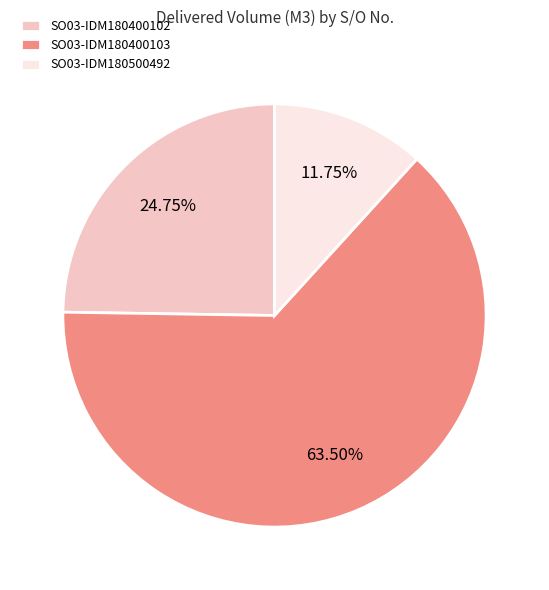

Which category has the biggest portion of the pie?

SO03-IDM180400103